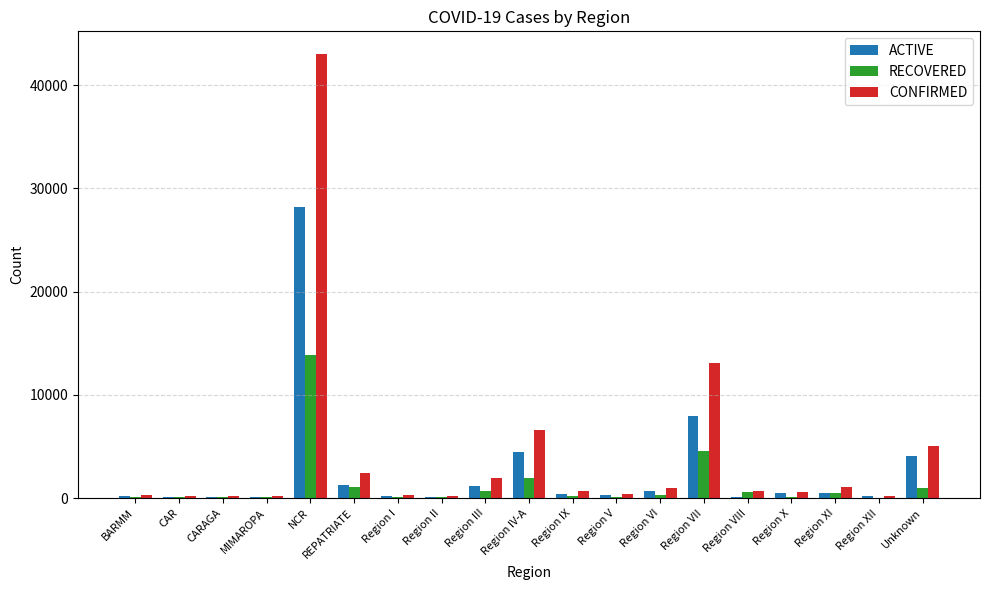

The value of ACTIVE at Region XI is 522. True or false?

True